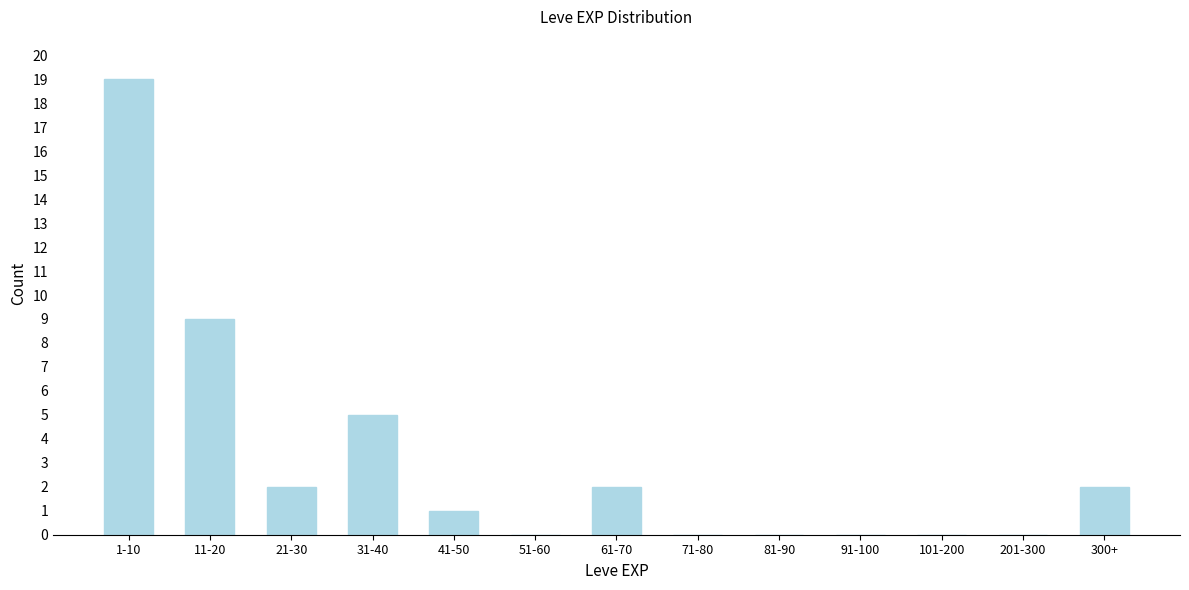

Reading left to right, transcribe all the data shown in this chart.

1-10=19	11-20=9	21-30=2	31-40=5	41-50=1	51-60=0	61-70=2	71-80=0	81-90=0	91-100=0	101-200=0	201-300=0	300+=2